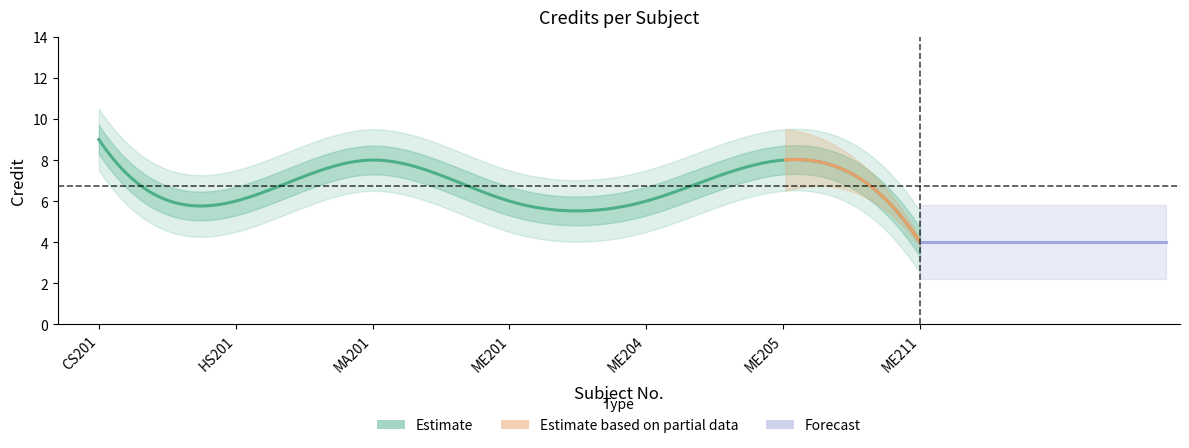

At which category does the data reach its first local peak?

MA201